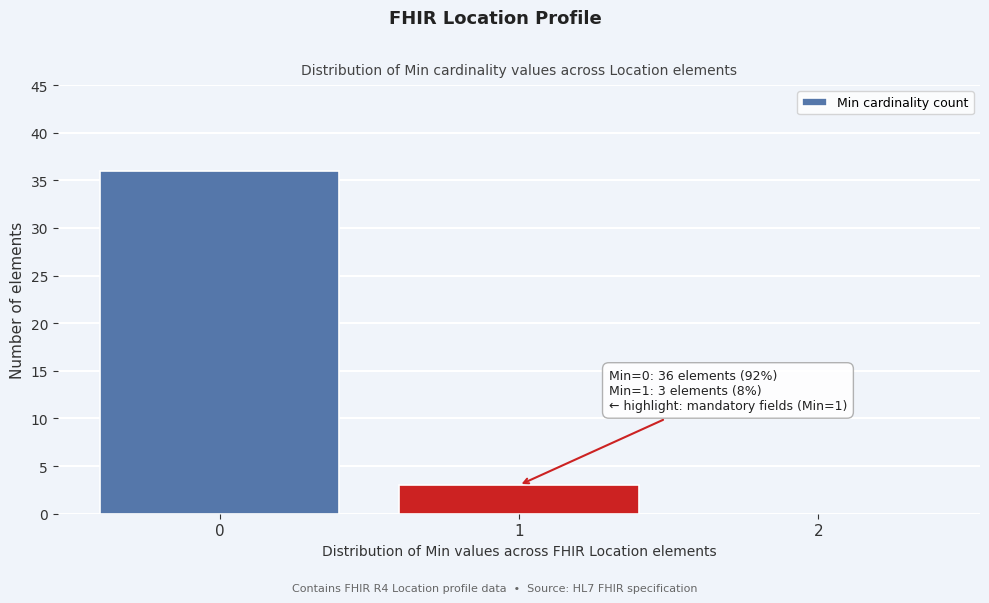

Over which range of the x-axis is the bar tallest?

-0.5 to 0.5